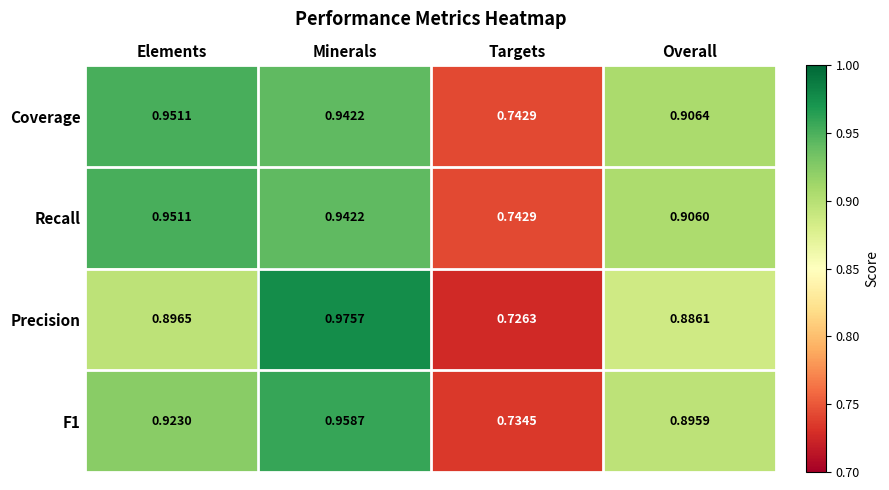

Between Elements and Minerals, which series saw the biggest shift?

Precision